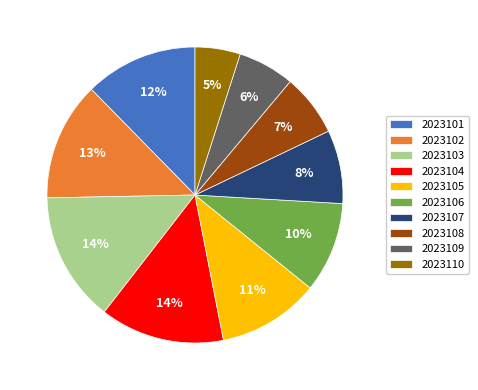

To the nearest percent, what is the difference between the largest and smallest slice percentages?

9%